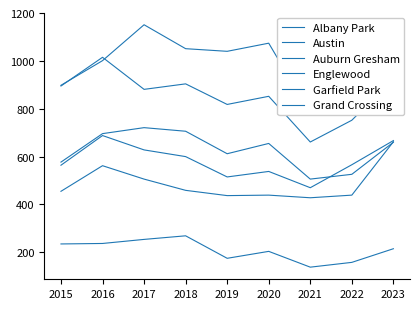

After their last crossing, which series has the higher values: Garfield Park or Grand Crossing?

Grand Crossing